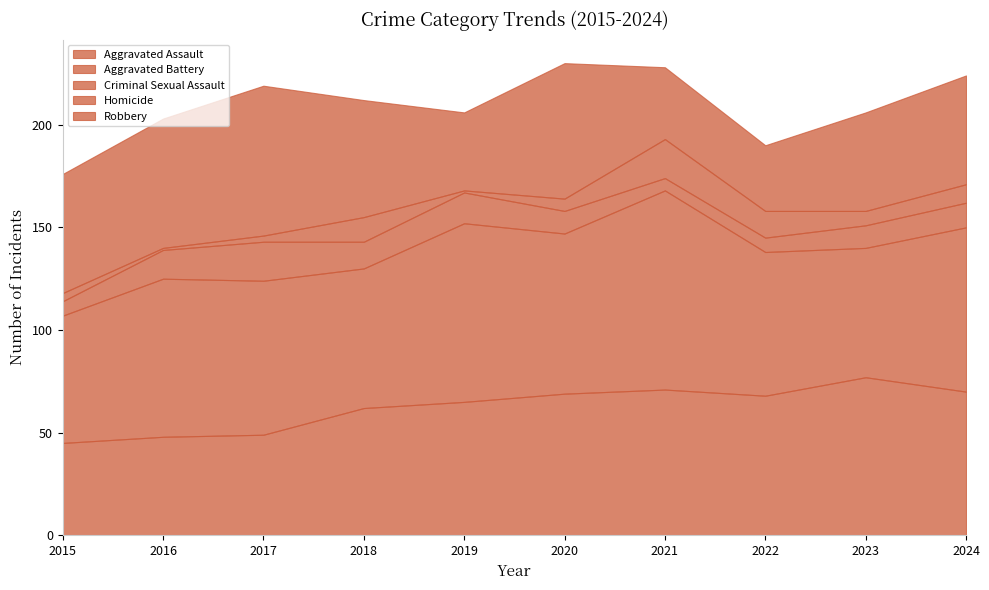

List the series in order of their peak value, highest first.

Aggravated Battery, Aggravated Assault, Robbery, Criminal Sexual Assault, Homicide